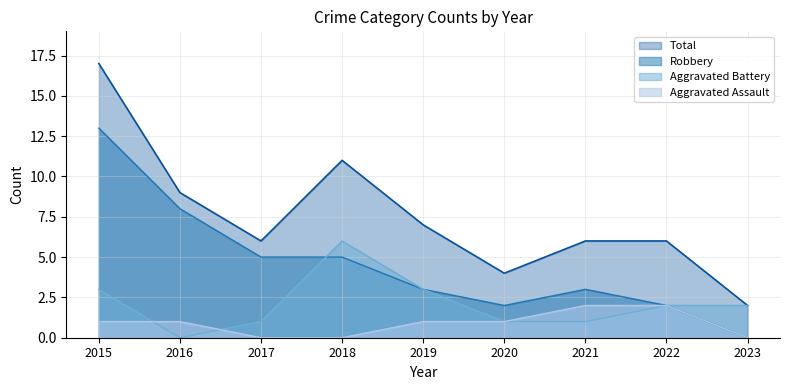

Which has a higher value, 2019 or 2020?

2019